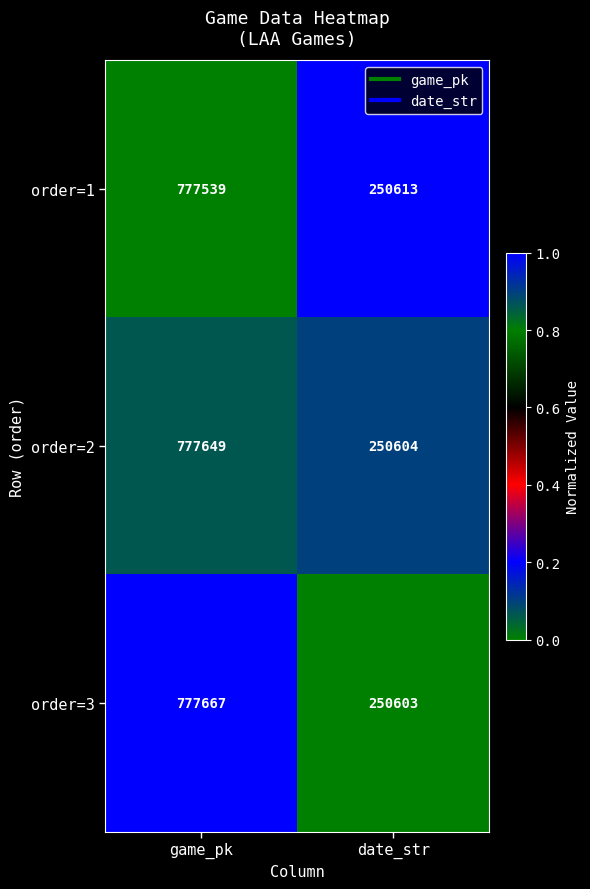

Which series has the widest spread of values?

order=3